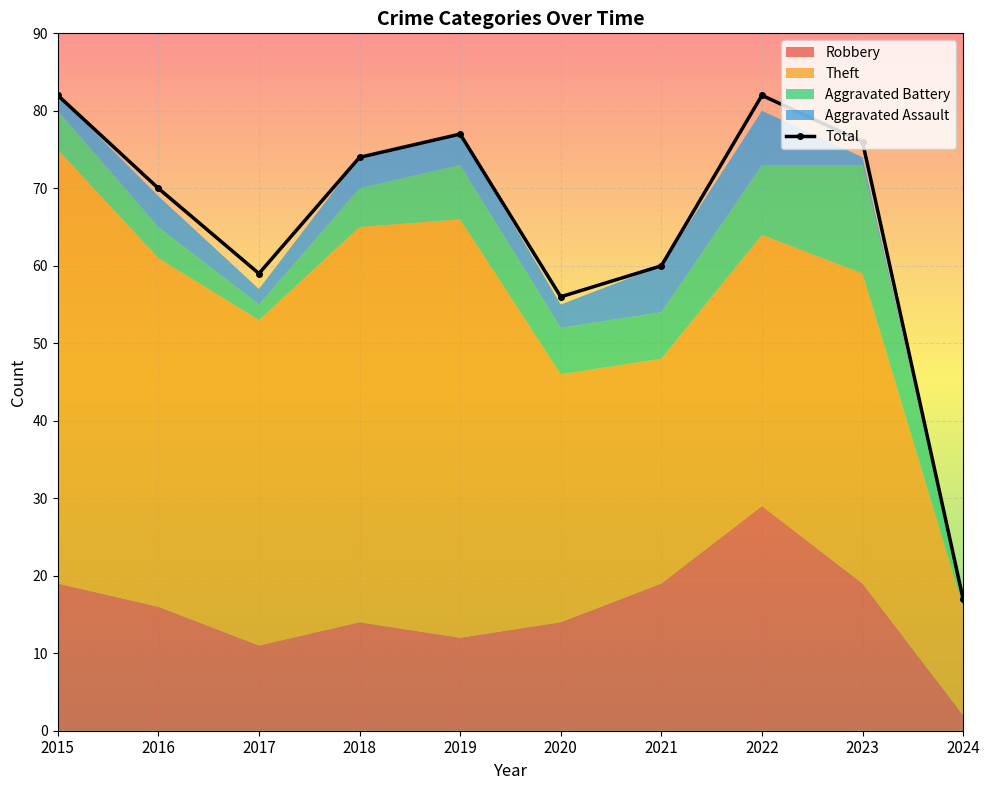

How many interior local peaks (higher than both neighbors) does the data have?

2